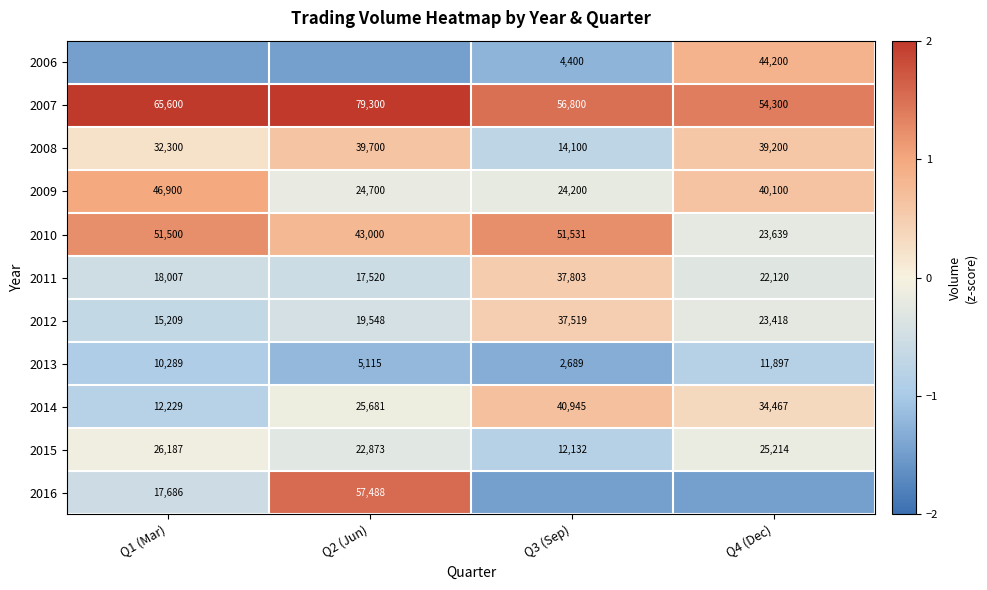

What is the spread (max minus min) of values at Q3 (Sep)?

3.0